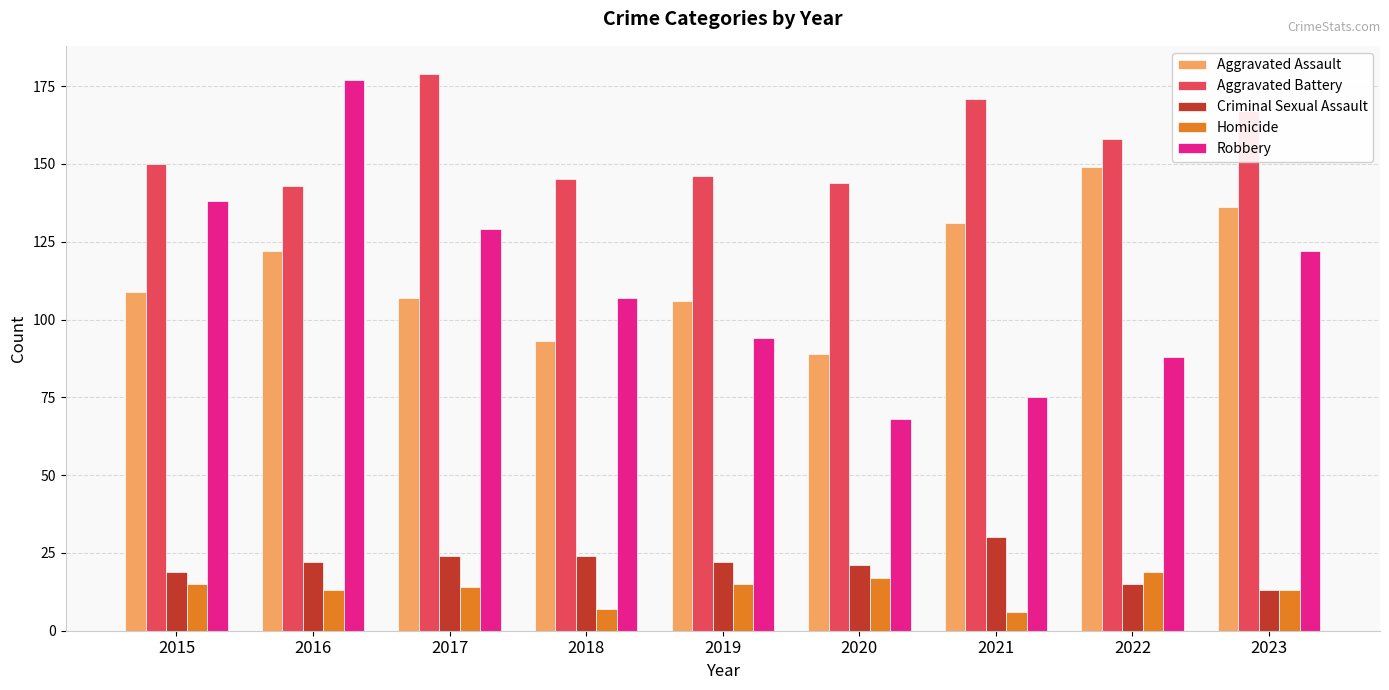

How many data points in Criminal Sexual Assault are less than 22?

4